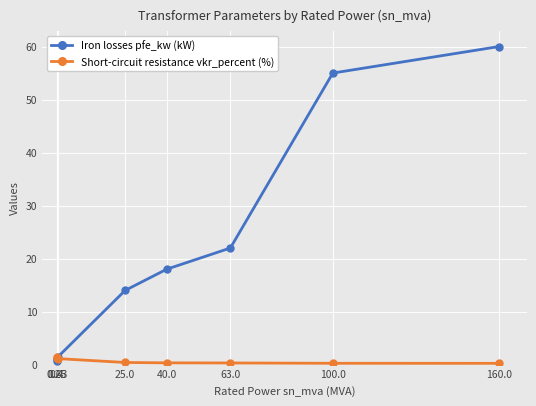

True or false: Short-circuit resistance vkr_percent (%) has more than 0 points higher than both neighbors.

True